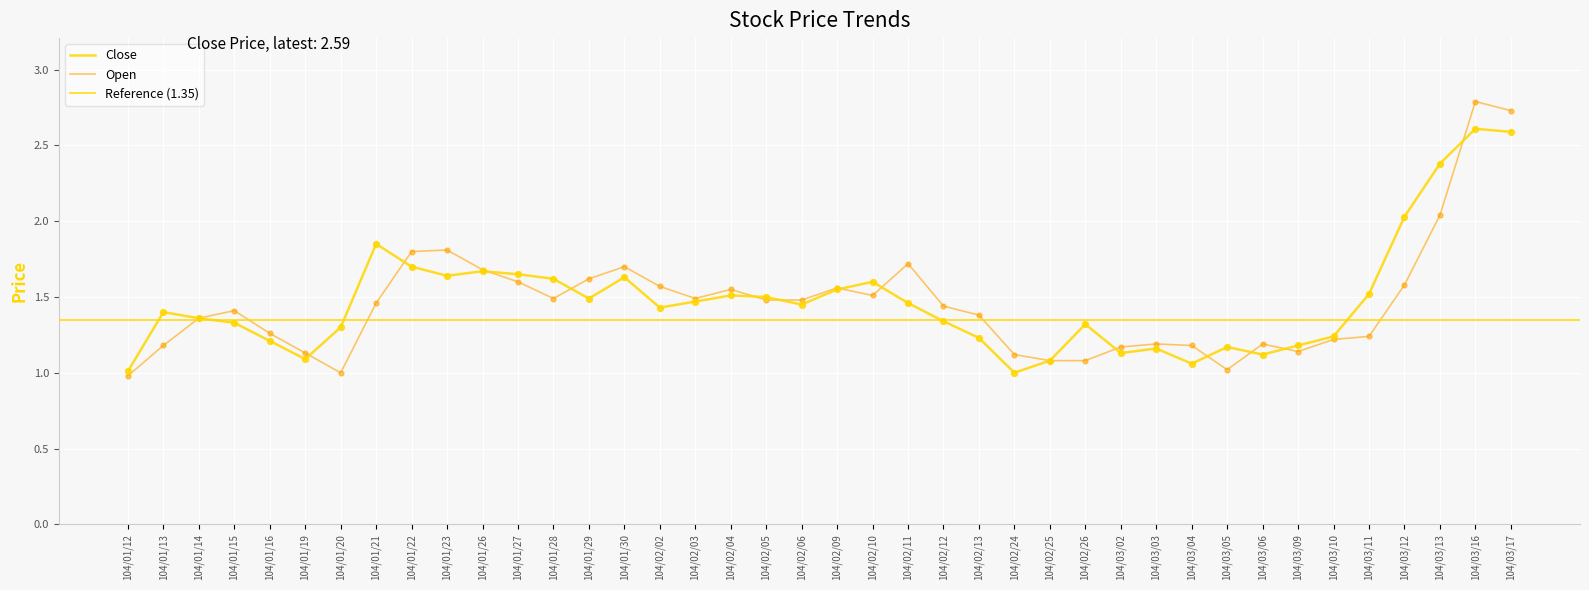

Which series contains the lowest Y value?

Open